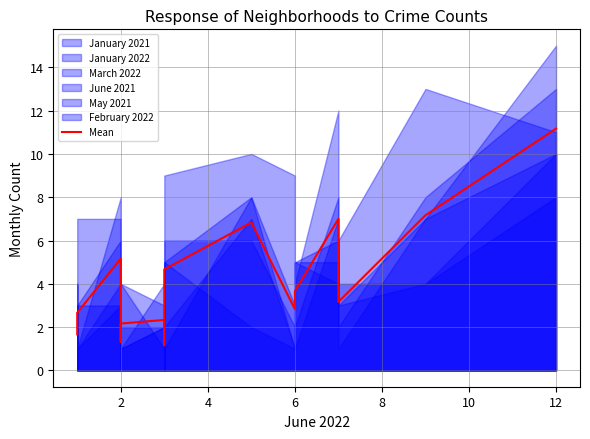

How many categories are shown in the chart?

16